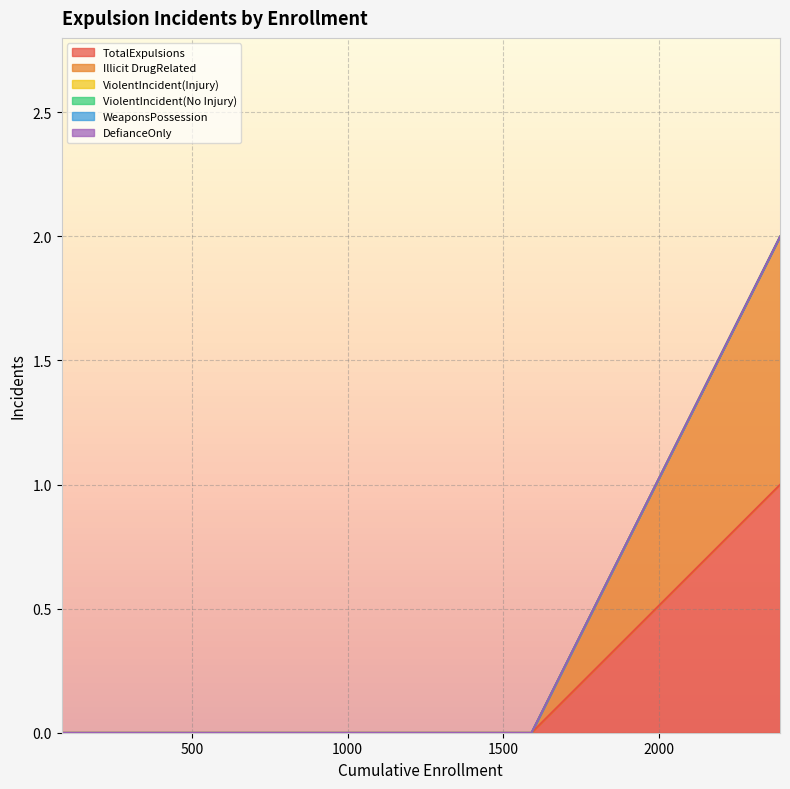

Is the value of ViolentIncident(Injury) at Hamilton Unified greater than the value of DefianceOnly at Capay Joint Union Elementary?

No